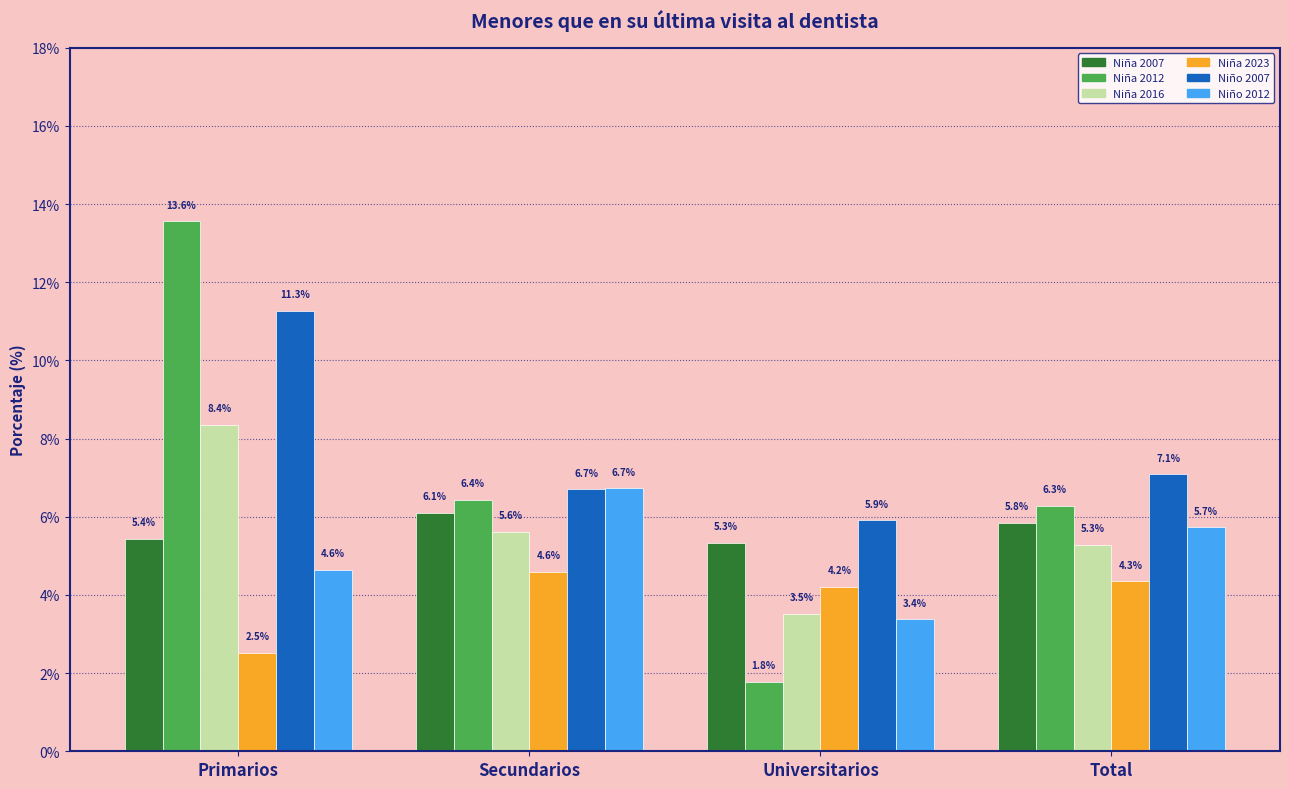

Reading right to left, extract all data points from this chart.

Niña 2007: 5.8	5.3	6.1	5.4
Niña 2012: 6.3	1.8	6.4	13.6
Niña 2016: 5.3	3.5	5.6	8.4
Niña 2023: 4.3	4.2	4.6	2.5
Niño 2007: 7.1	5.9	6.7	11.3
Niño 2012: 5.7	3.4	6.7	4.6